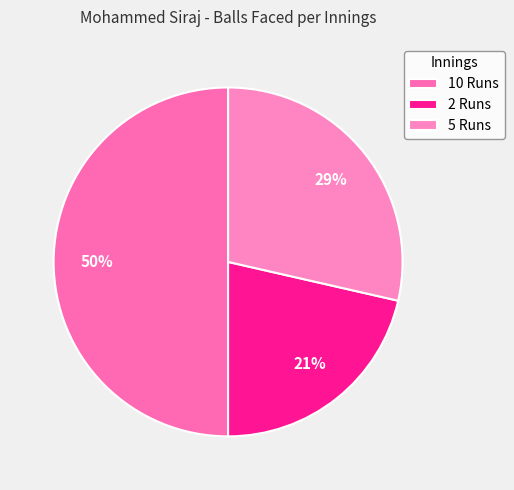

What is the largest slice in the pie chart?

10 Runs